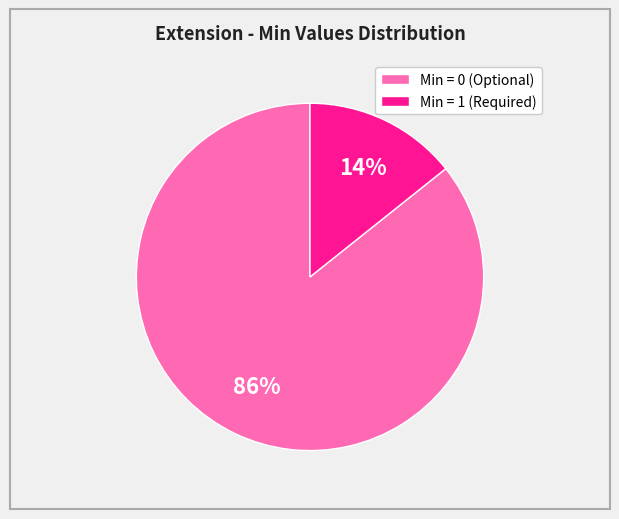

Does any single category account for the majority?

Yes